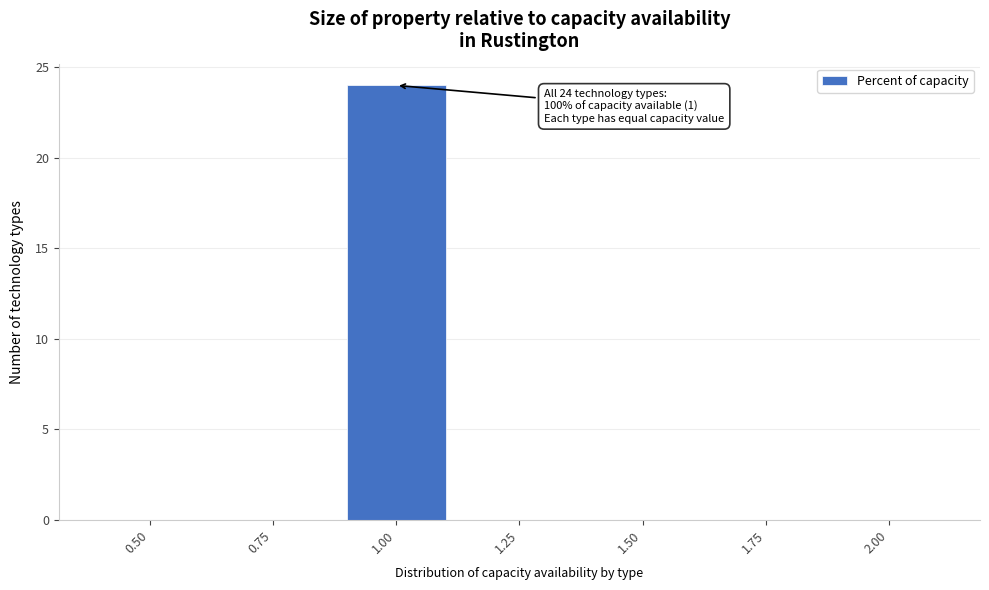

What is the maximum value shown in the chart?

24